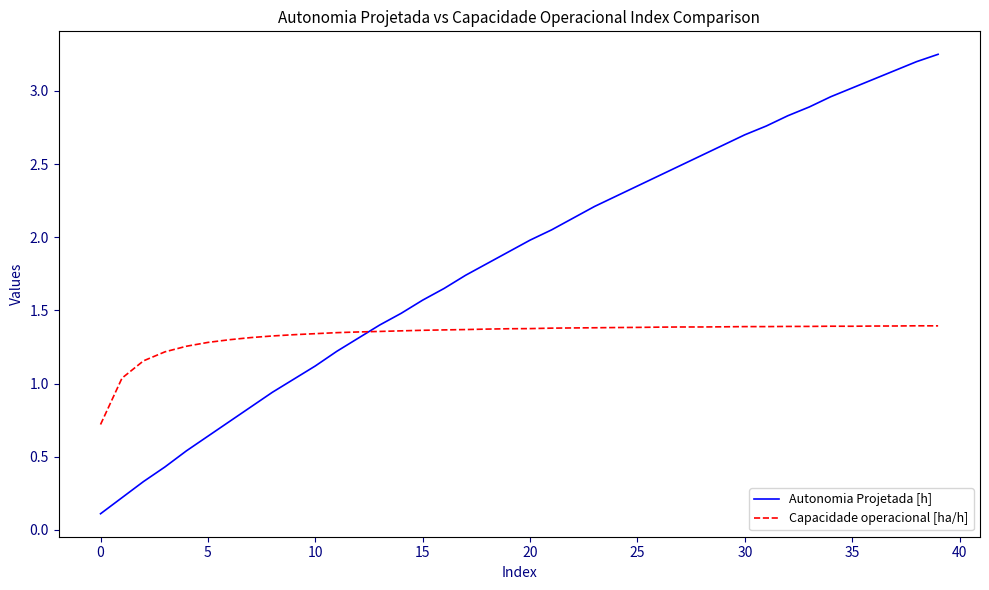

True or false: Autonomia Projetada [h] and Capacidade operacional [ha/h] cross at least once.

True